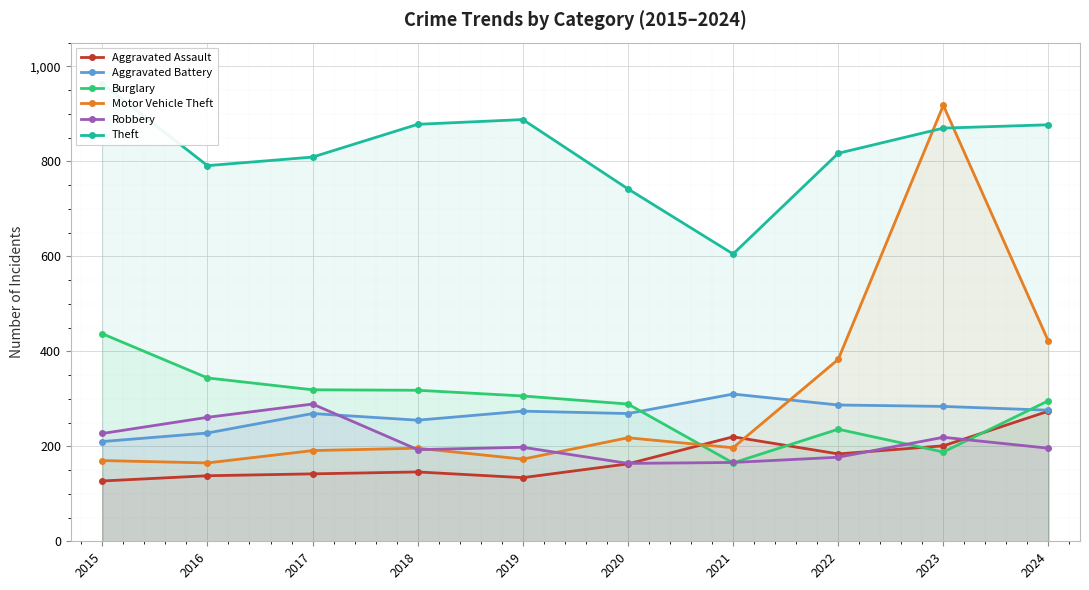

What are all the series names shown in the legend?

Aggravated Assault, Aggravated Battery, Burglary, Motor Vehicle Theft, Robbery, Theft